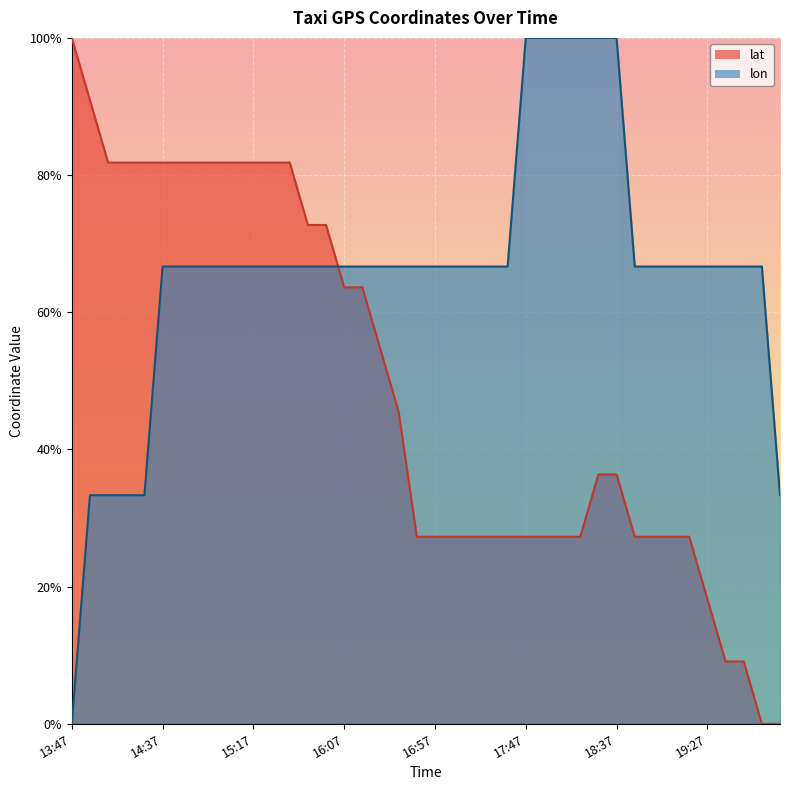

Rank the series by their average value, from lowest to highest.

lat, lon